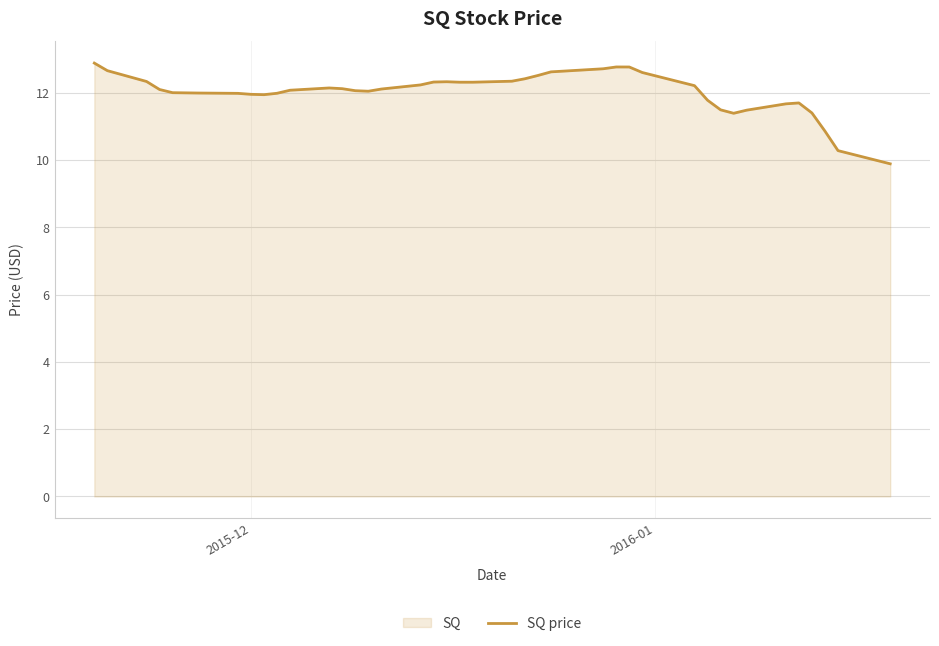

What is the smallest value displayed?

9.9